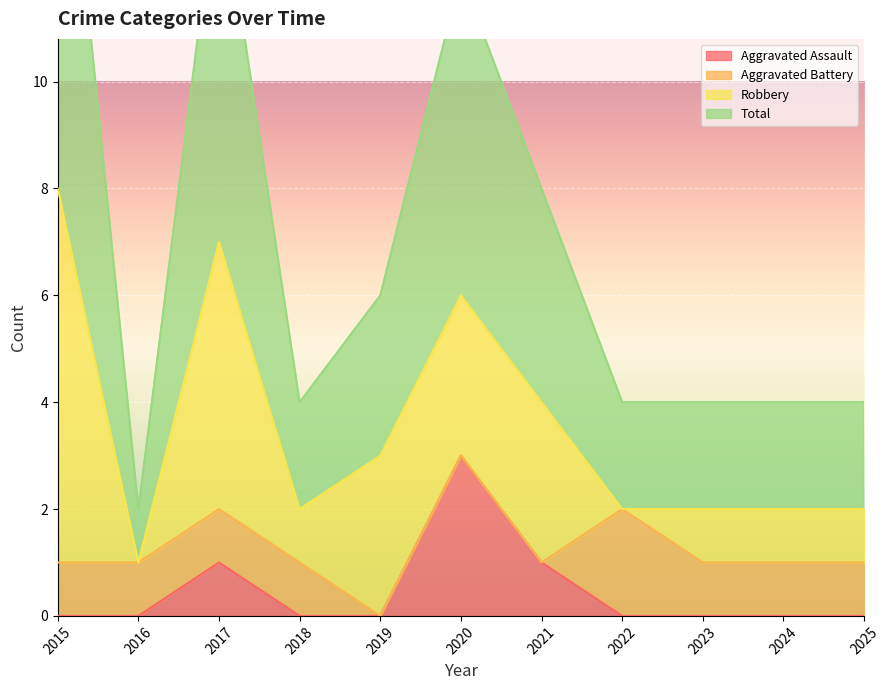

The value of Aggravated Assault at 2019 is -2. True or false?

False